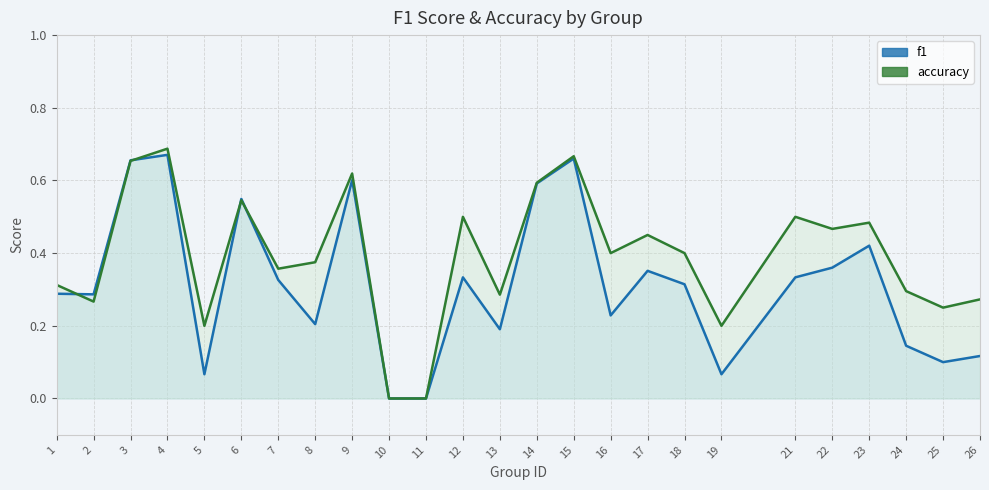

Rank the categories by f1 value from highest to lowest.

4, 15, 3, 9, 14, 6, 23, 22, 17, 12, 21, 7, 18, 1, 2, 16, 8, 13, 24, 26, 25, 5, 19, 10, 11